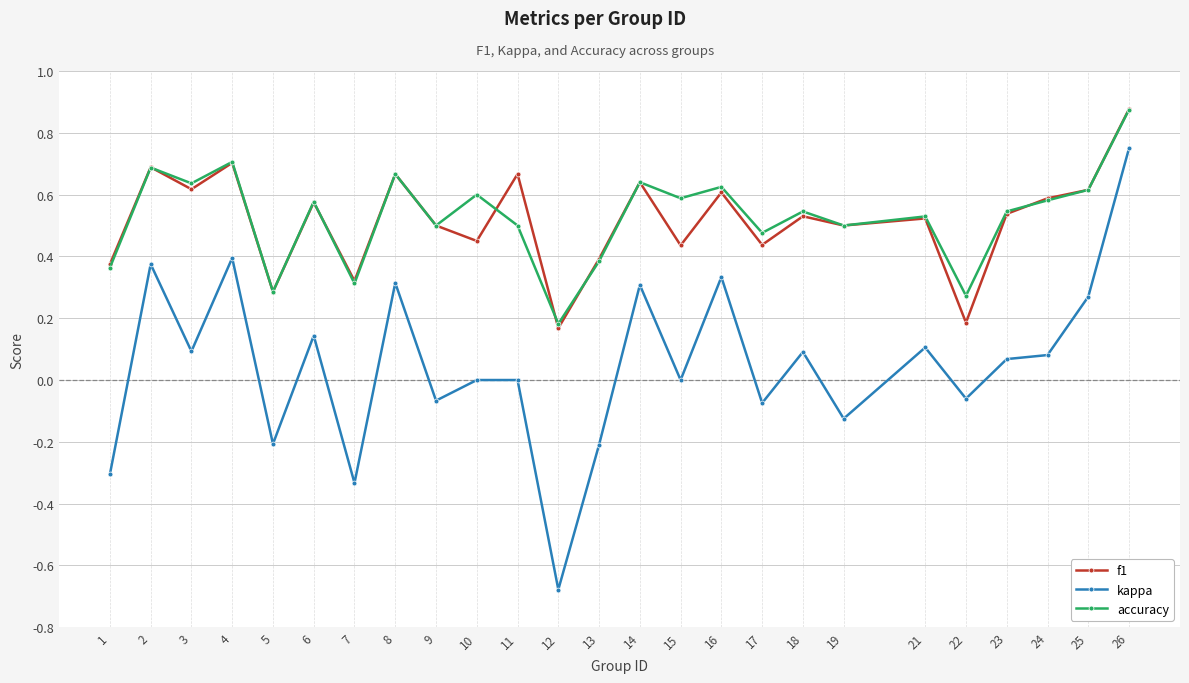

True or false: accuracy has a value of 0.6 at 24.

True